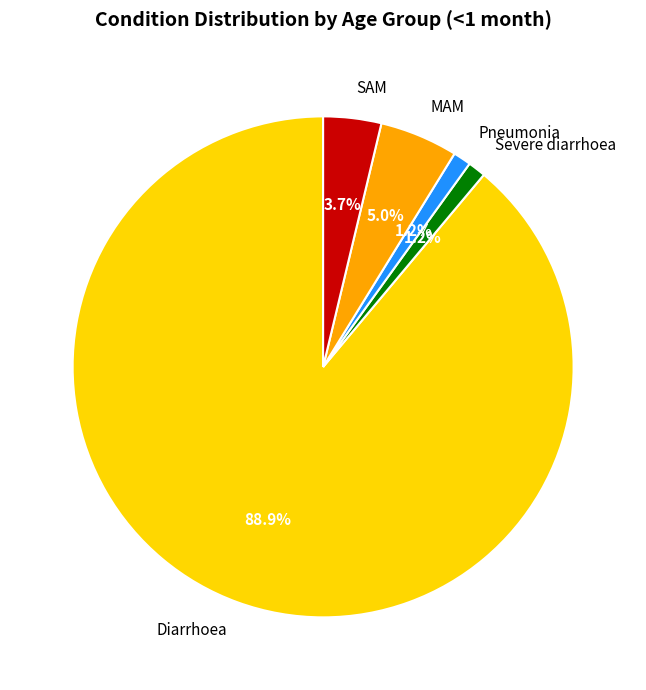

Does any single category account for the majority?

Yes